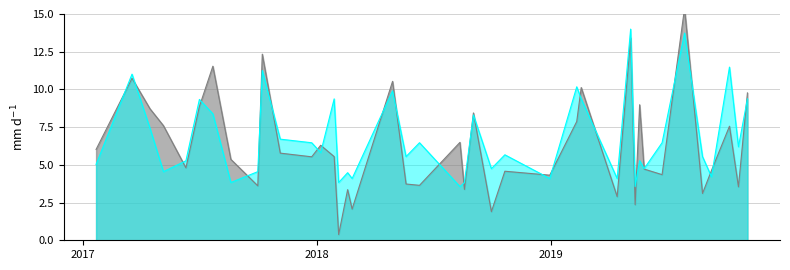

Does the chart have visible grid lines?

Yes